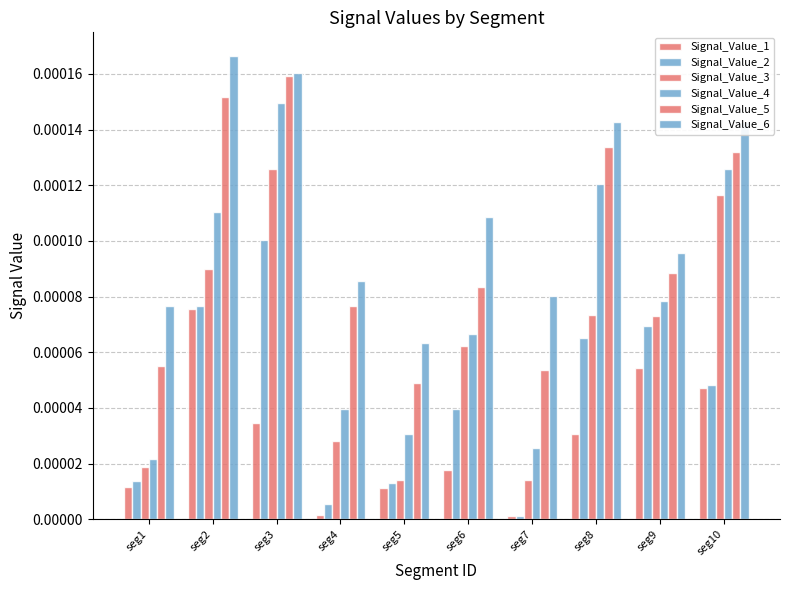

How many bars are there in total?

60